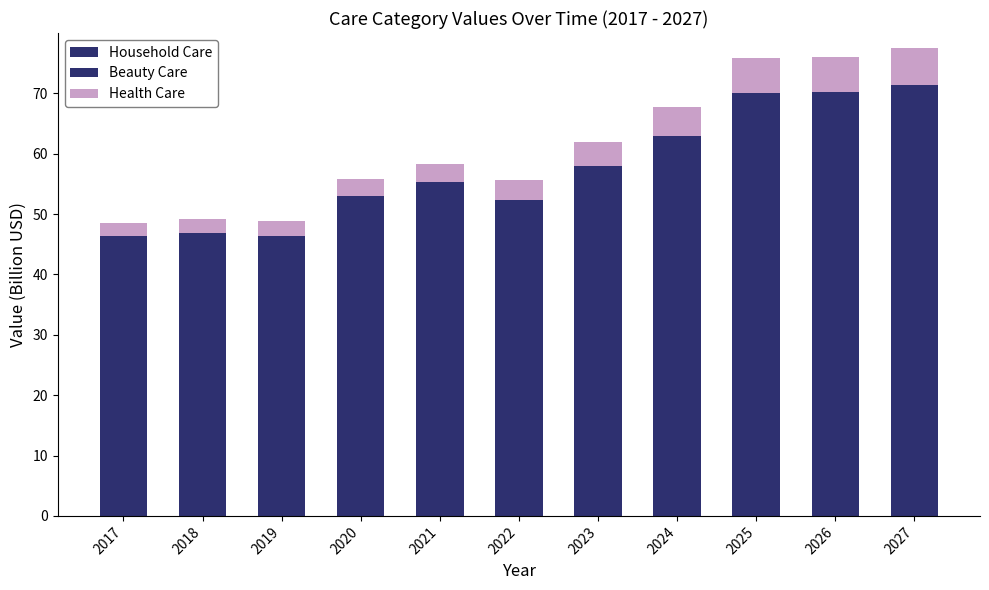

How many bars are there in total?

11